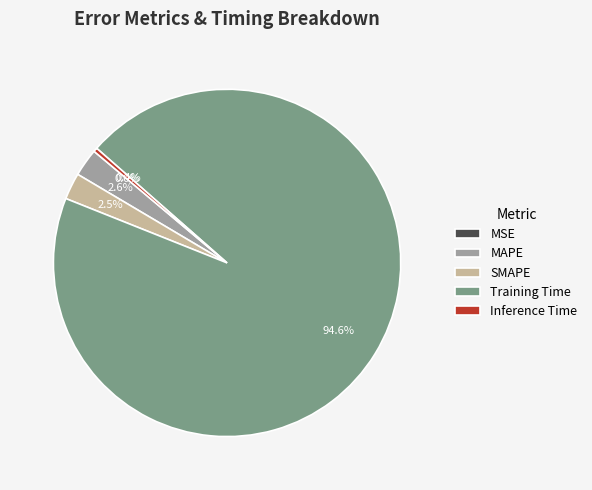

Which slice is the largest?

Training Time